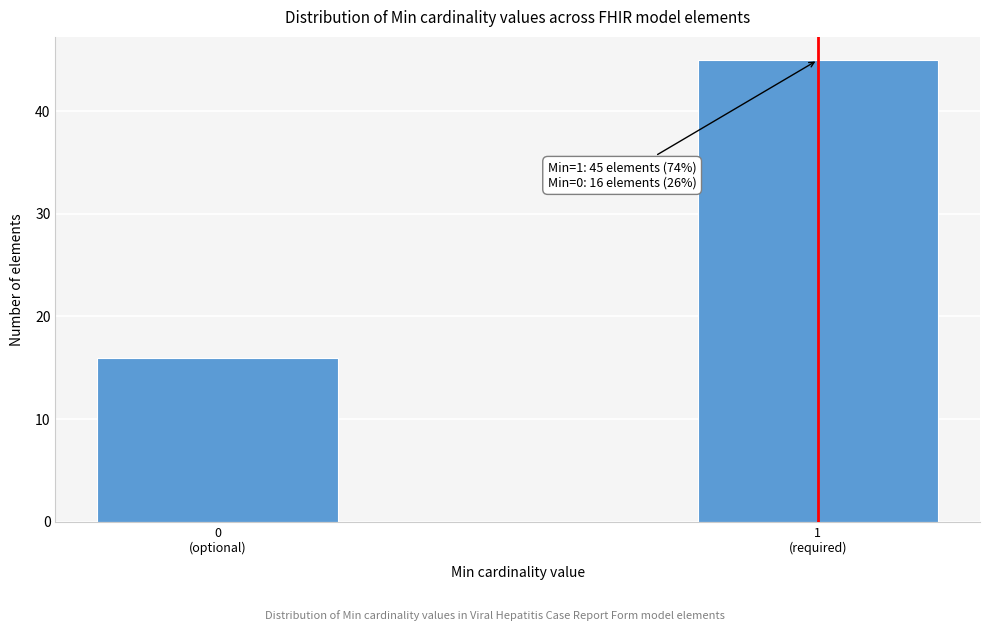

Reading left to right, list all the values displayed in this chart.

16	45